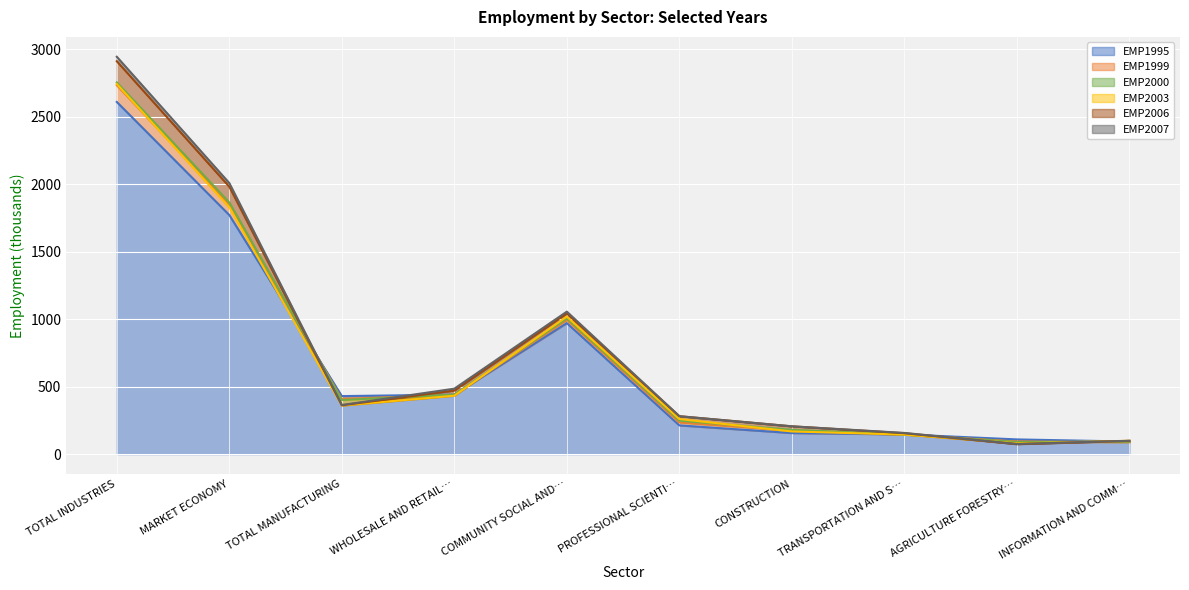

True or false: EMP1995 has a value of 441 at WHOLESALE AND RETAIL….

True